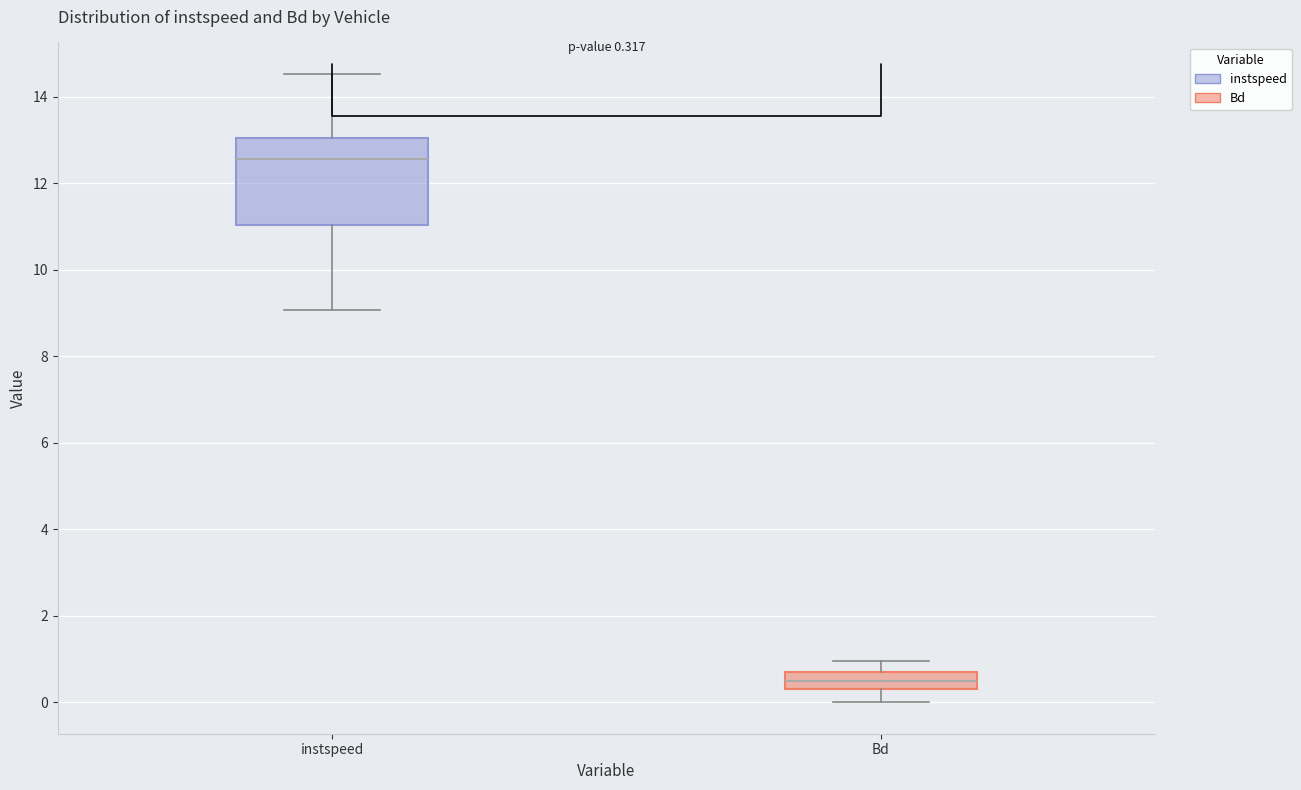

Which box has the lowest median line?

Bd